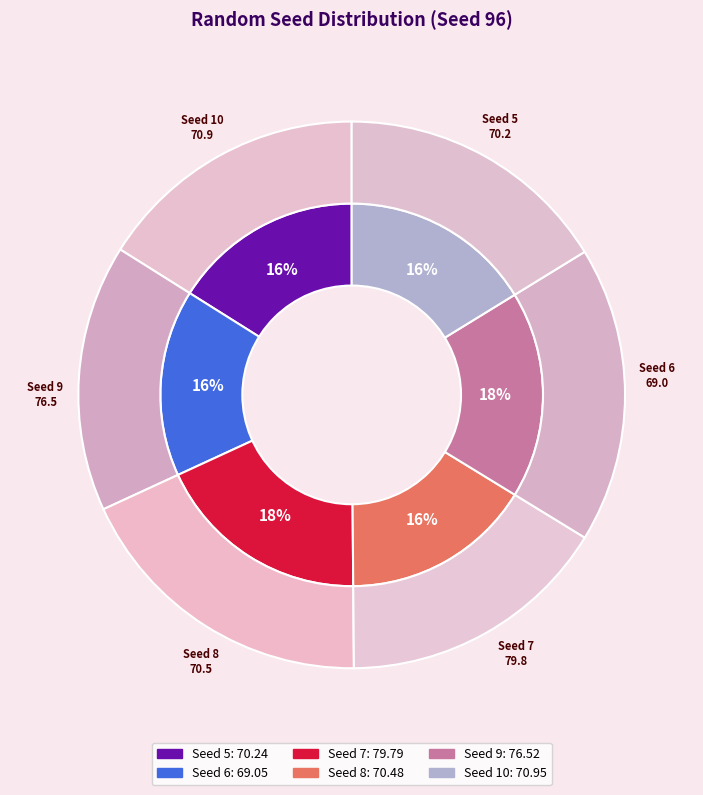

True or false: 7 accounts for 10% of the total.

False